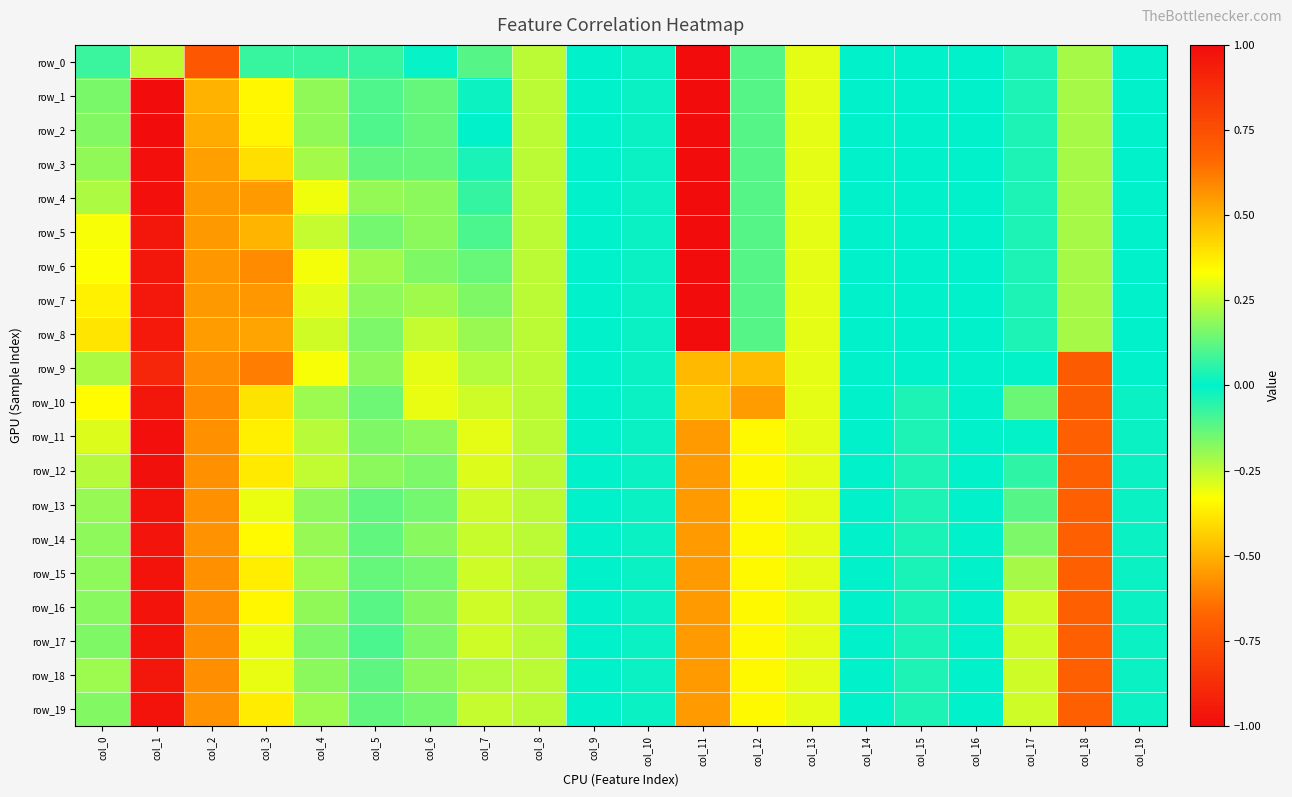

What value does the row_10 series have at col_18?

0.7